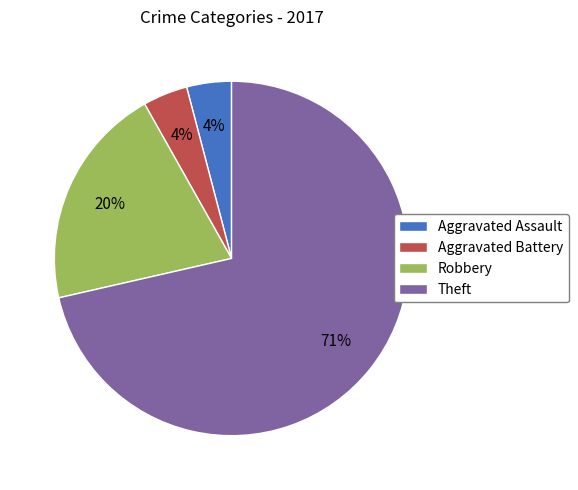

Approximately how many times larger is the value at Aggravated Battery compared to Theft?

0.1